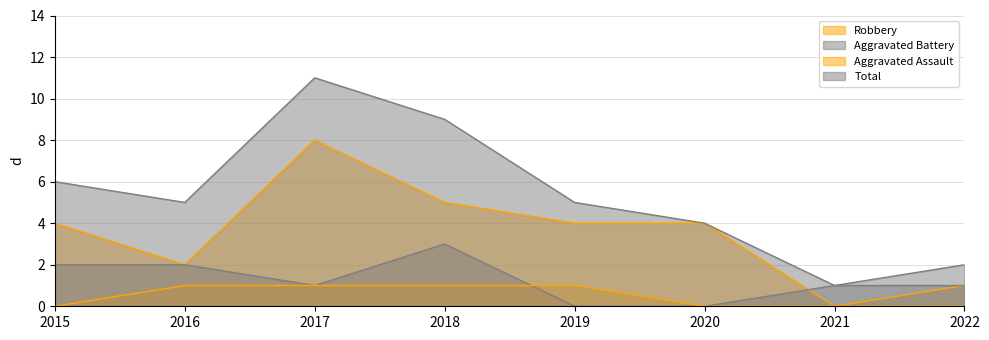

Reading left to right, transcribe all the data shown in this chart.

Robbery: 4	2	8	5	4	4	0	1
Aggravated Battery: 2	2	1	3	0	0	1	1
Aggravated Assault: 0	1	1	1	1	0	0	0
Total: 6	5	11	9	5	4	1	2